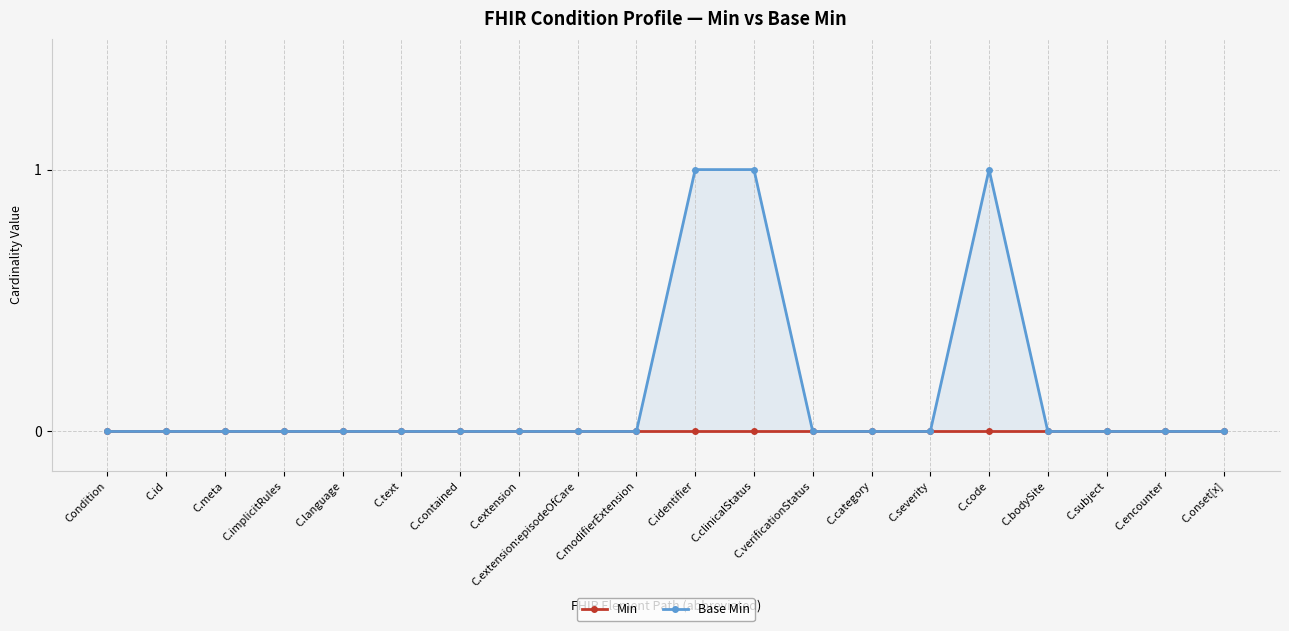

Reading left to right, transcribe all the data shown in this chart.

Min: Condition=0	C.id=0	C.meta=0	C.implicitRules=0	C.language=0	C.text=0	C.contained=0	C.extension=0	C.extension:episodeOfCare=0	C.modifierExtension=0	C.identifier=0	C.clinicalStatus=0	C.verificationStatus=0	C.category=0	C.severity=0	C.code=0	C.bodySite=0	C.subject=0	C.encounter=0	C.onset[x]=0
Base Min: Condition=0	C.id=0	C.meta=0	C.implicitRules=0	C.language=0	C.text=0	C.contained=0	C.extension=0	C.extension:episodeOfCare=0	C.modifierExtension=0	C.identifier=1	C.clinicalStatus=1	C.verificationStatus=0	C.category=0	C.severity=0	C.code=1	C.bodySite=0	C.subject=0	C.encounter=0	C.onset[x]=0